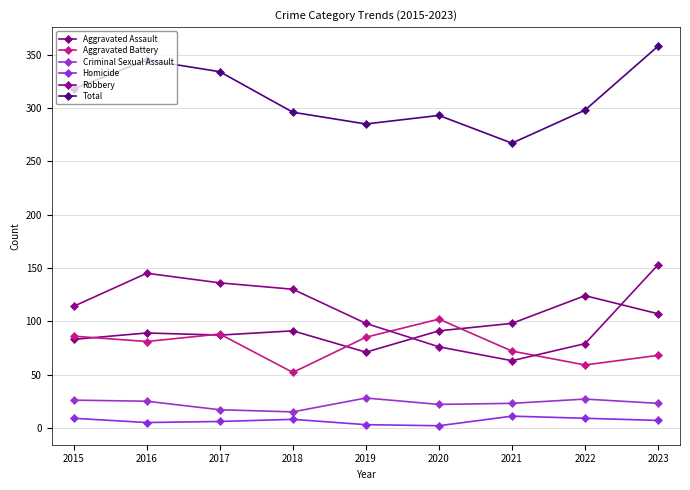

What is the total value across all series at 2019?

570